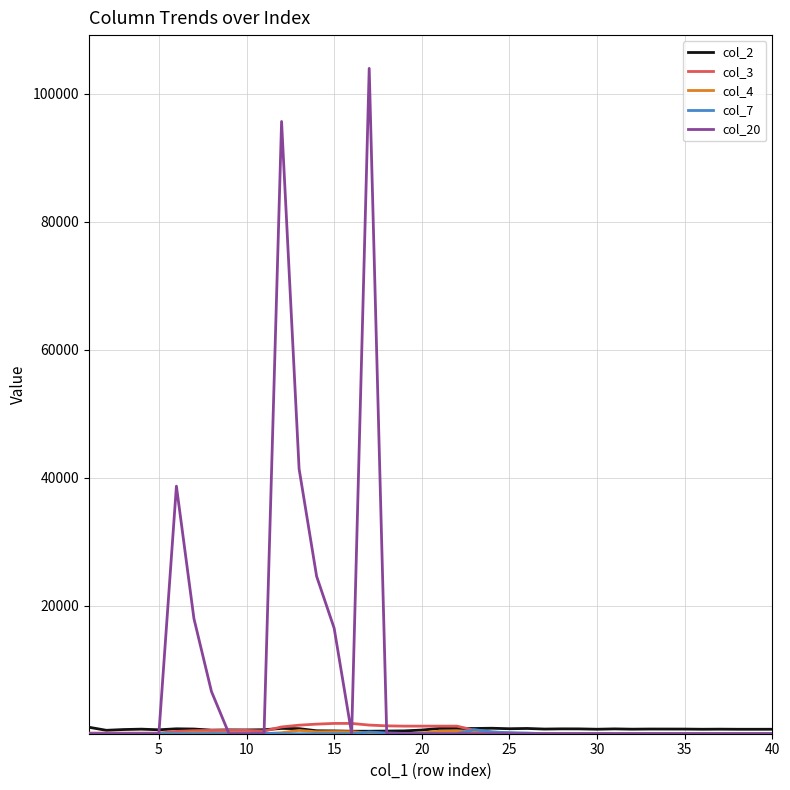

What is the greatest value displayed?

104000